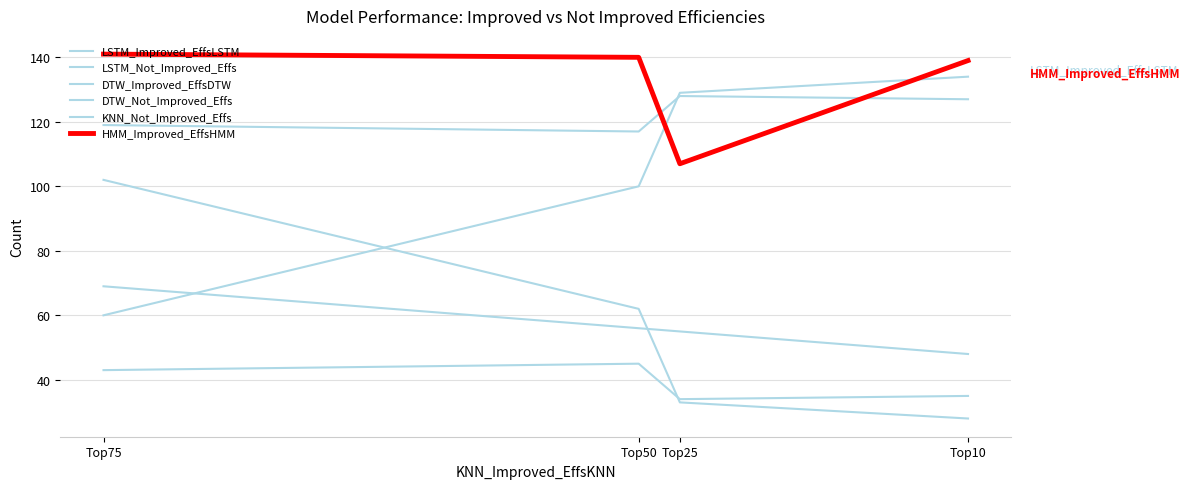

Does the chart display data point markers on the line(s)?

No